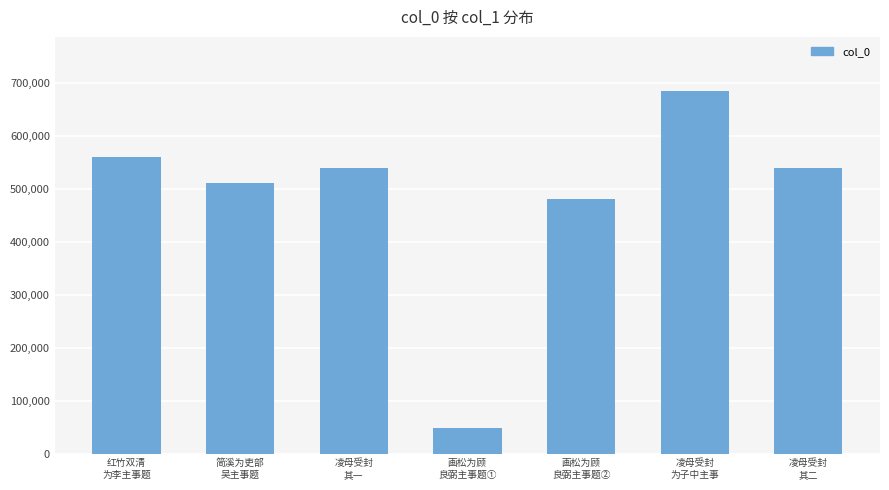

What is the sum of the values at 简溪为吏部
吴主事题 and 画松为顾
良弼主事题①?

560398